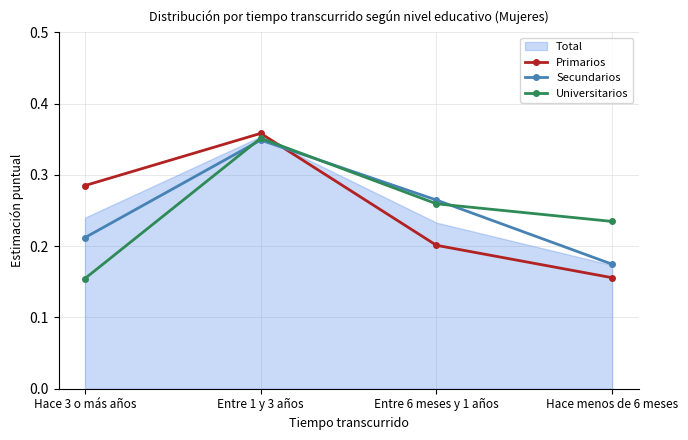

Between Entre 6 meses y 1 años and Hace menos de 6 meses, which is larger?

Entre 6 meses y 1 años